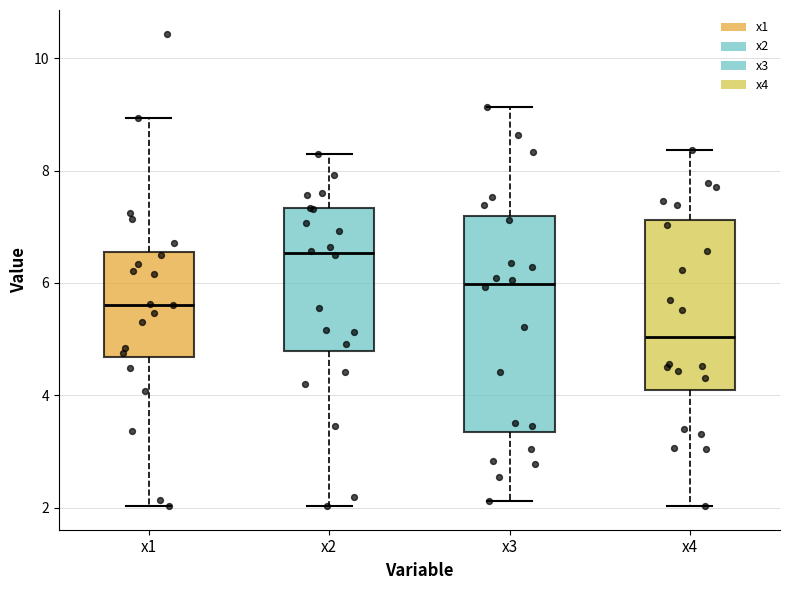

Which box is the tallest, from its lower edge to its upper edge?

x3